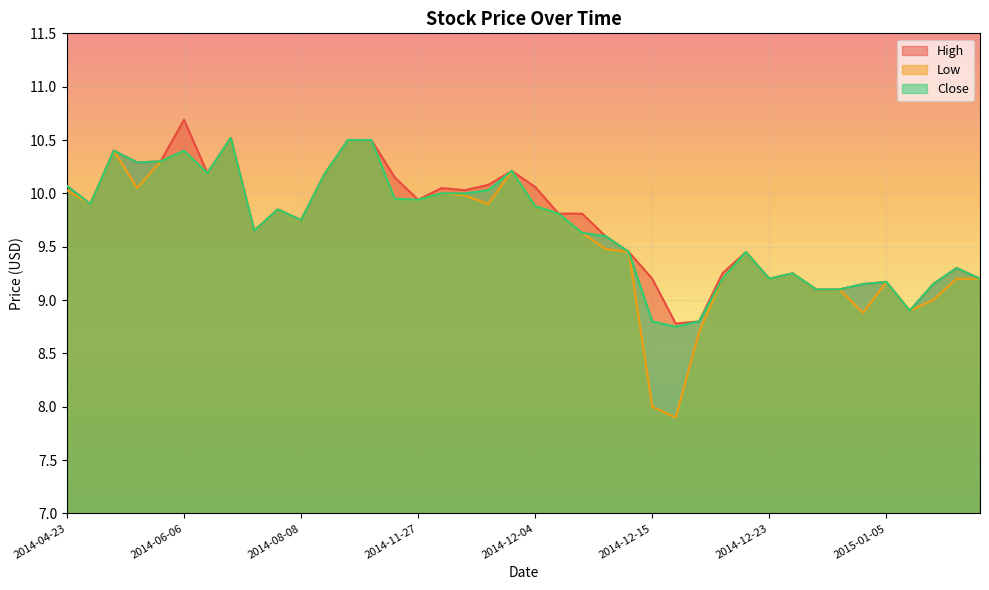

Reading right to left, extract all data points from this chart.

High: 9.2	9.3	9.2	8.9	9.2	9.2	9.1	9.1	9.2	9.2	9.4	9.2	8.8	8.8	9.2	9.4	9.6	9.8	9.8	10.1	10.2	10.1	10.0	10.1	9.9	10.2	10.5	10.5	10.2	9.8	9.8	9.7	10.5	10.2	10.7	10.3	10.3	10.4	9.9	10.1
Low: 9.2	9.2	9.0	8.9	9.2	8.9	9.1	9.1	9.2	9.2	9.4	9.2	8.7	7.9	8.0	9.4	9.5	9.6	9.8	9.9	10.2	9.9	10.0	10.0	9.9	9.9	10.5	10.5	10.2	9.8	9.8	9.7	10.5	10.2	10.4	10.3	10.1	10.4	9.9	10.0
Close: 9.2	9.3	9.2	8.9	9.2	9.2	9.1	9.1	9.2	9.2	9.4	9.2	8.8	8.8	8.8	9.4	9.6	9.6	9.8	9.9	10.2	10.0	10.0	10.0	9.9	9.9	10.5	10.5	10.2	9.8	9.8	9.7	10.5	10.2	10.4	10.3	10.3	10.4	9.9	10.1